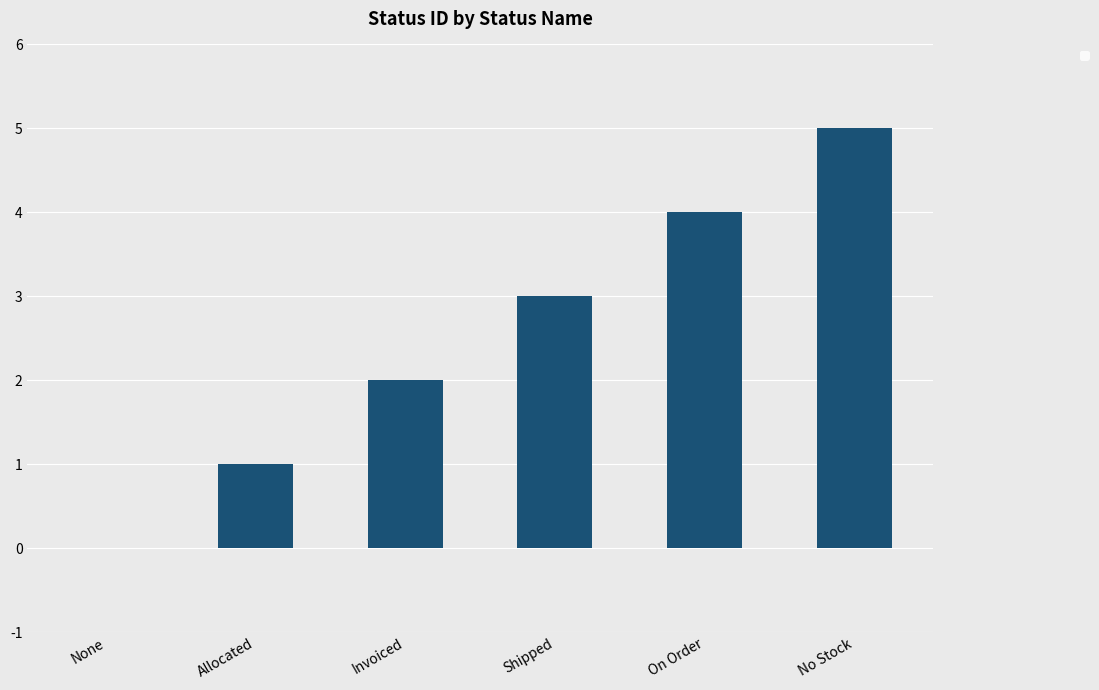

The value at Invoiced is 1. True or false?

False